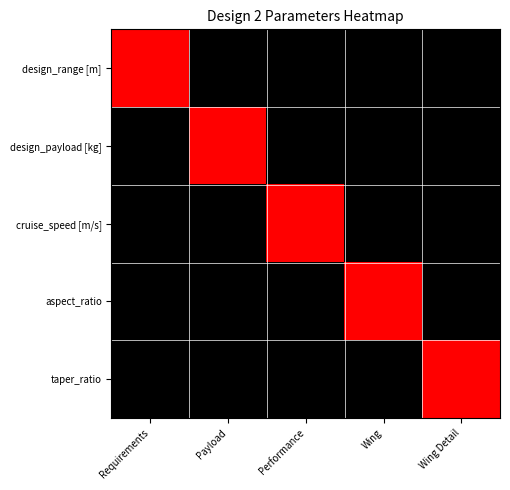

Reading left to right, extract all data points from this chart.

design_range [m]: Requirements=1	Payload=0	Performance=0	Wing=0	Wing Detail=0
design_payload [kg]: Requirements=0	Payload=1	Performance=0	Wing=0	Wing Detail=0
cruise_speed [m/s]: Requirements=0	Payload=0	Performance=1	Wing=0	Wing Detail=0
aspect_ratio: Requirements=0	Payload=0	Performance=0	Wing=1	Wing Detail=0
taper_ratio: Requirements=0	Payload=0	Performance=0	Wing=0	Wing Detail=1